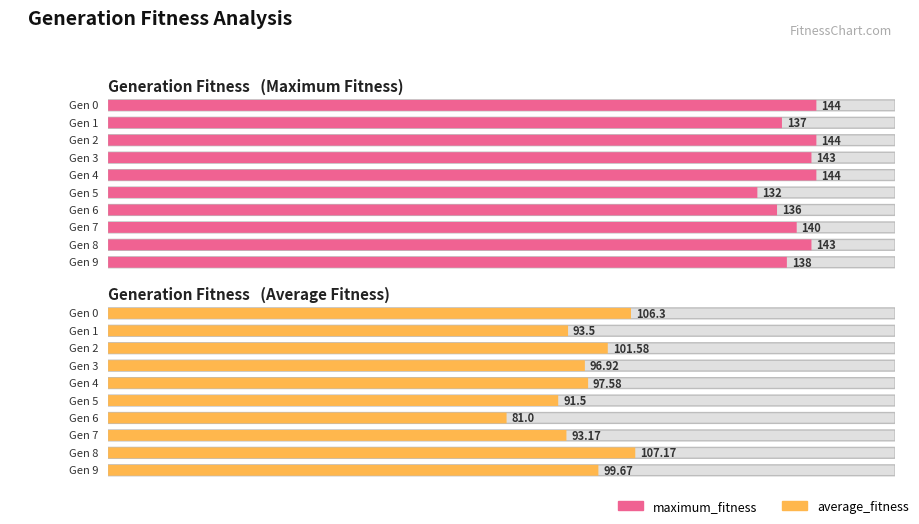

Rank the categories by maximum_fitness value from highest to lowest.

0, 2, 4, 3, 8, 7, 9, 1, 6, 5